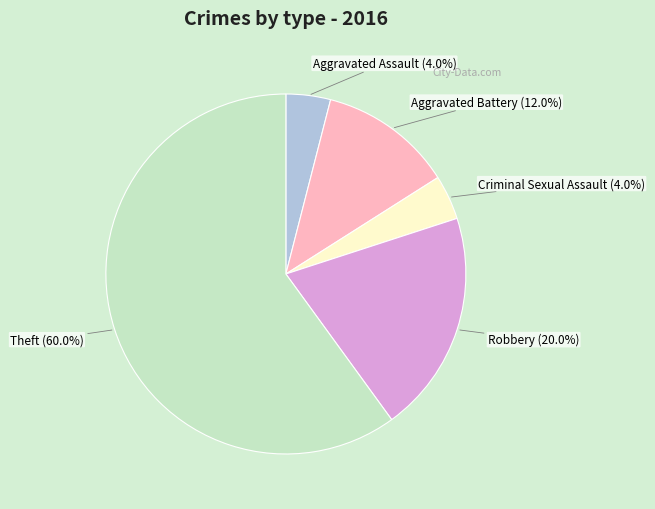

Which has a higher value, Aggravated Battery (12.0%) or Robbery (20.0%)?

Robbery (20.0%)